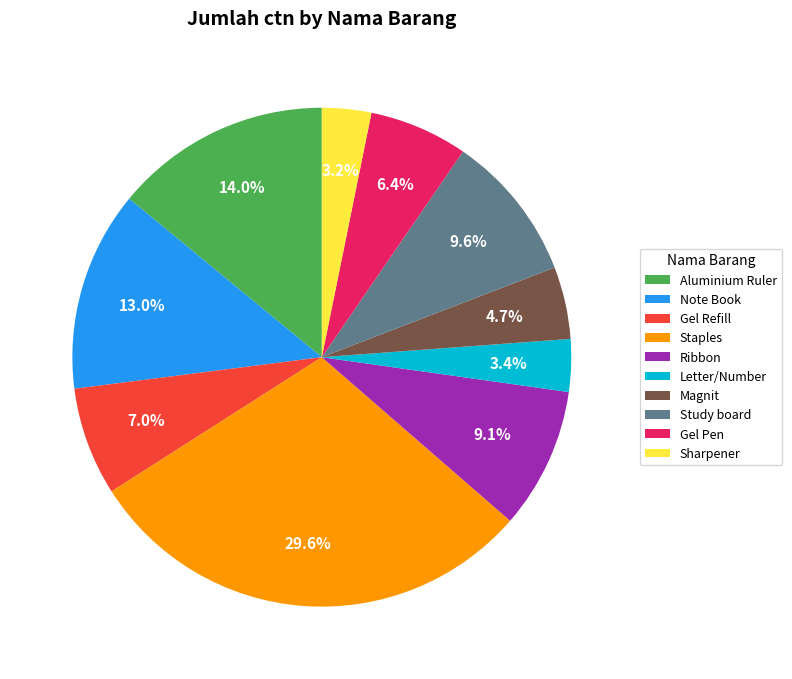

Count the number of slices in the pie.

10